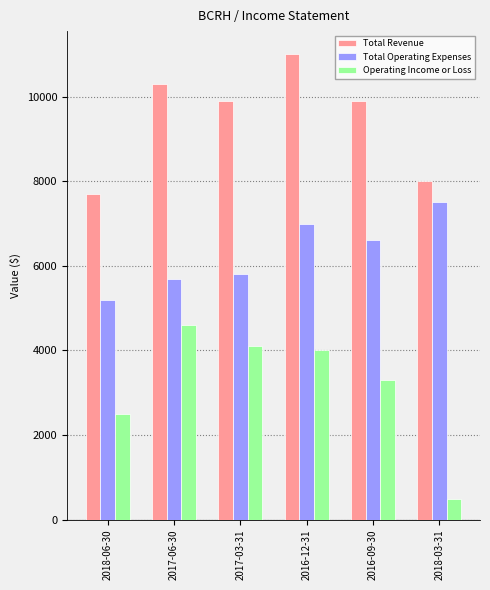

What is the label of the 1st bar from the right?

2018-03-31